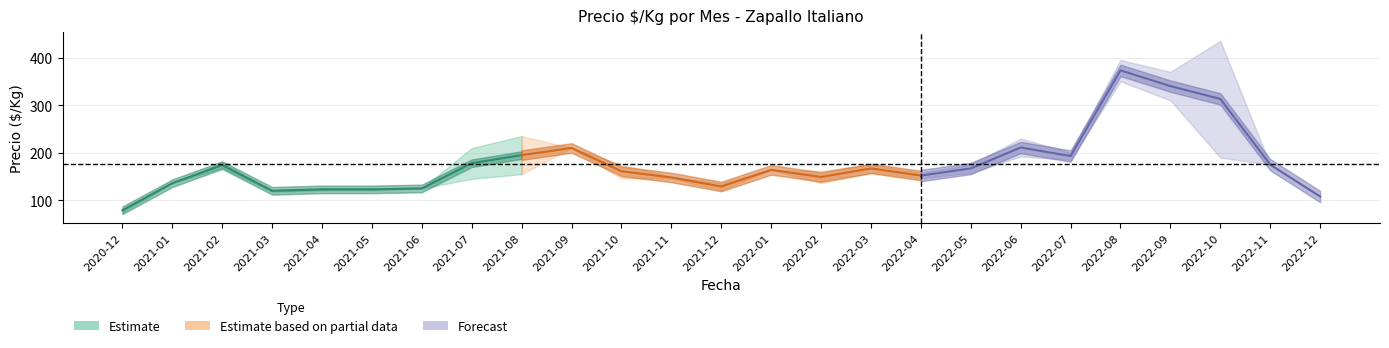

At how many categories does at least one series exceed 330?

3